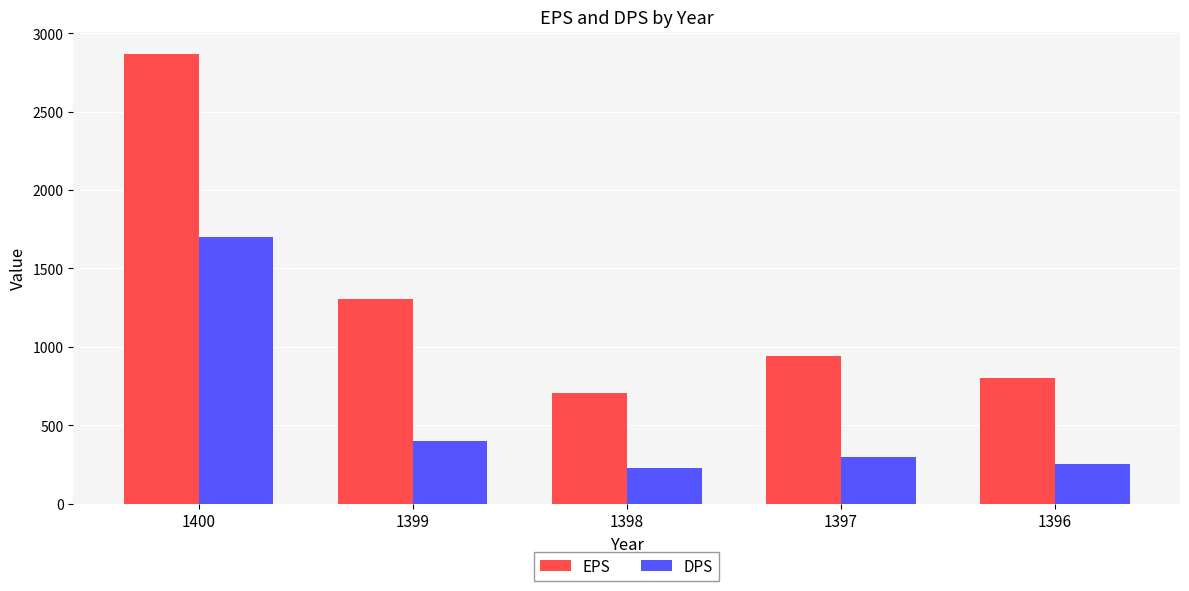

What is the value of the EPS bar at the 3rd from the left?

708